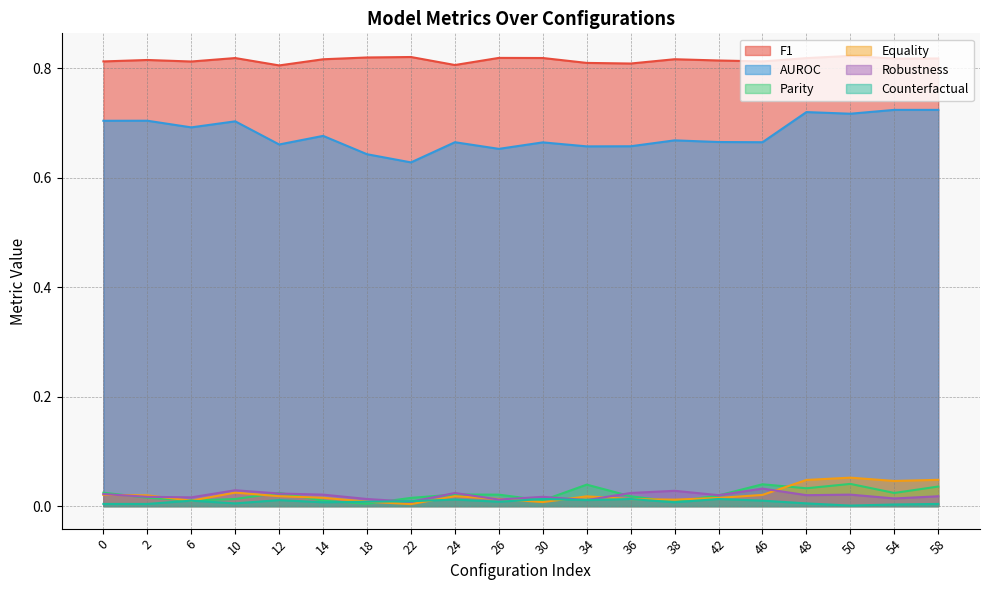

What is the difference between the highest and lowest values at 30?

0.8